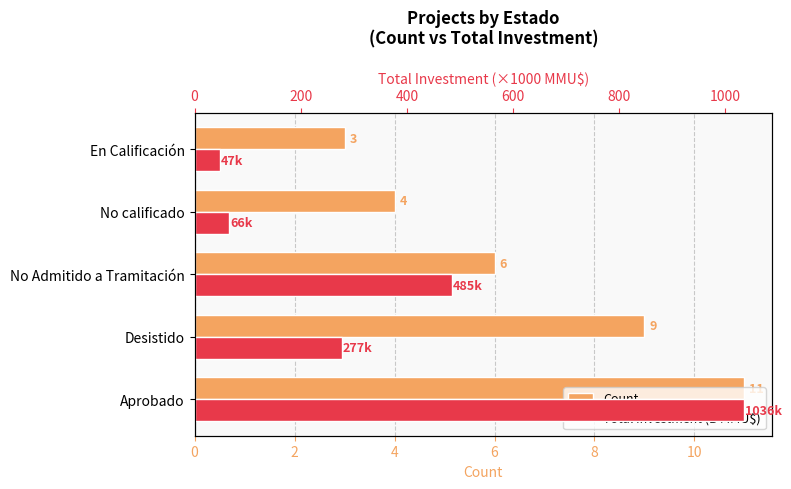

What is the difference between the maximum and minimum values in the Total Investment (B MMU$) series?

988.8